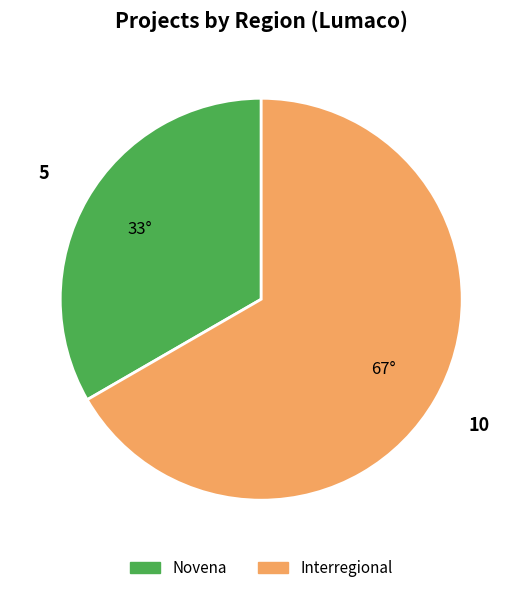

Is there a majority slice in this chart?

Yes